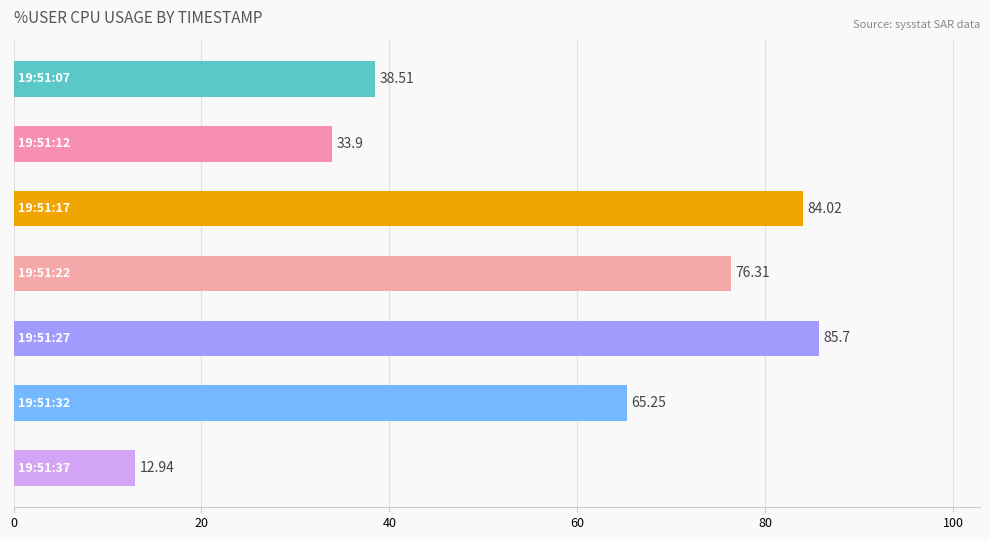

What is the difference between the maximum and second lowest values?

51.8